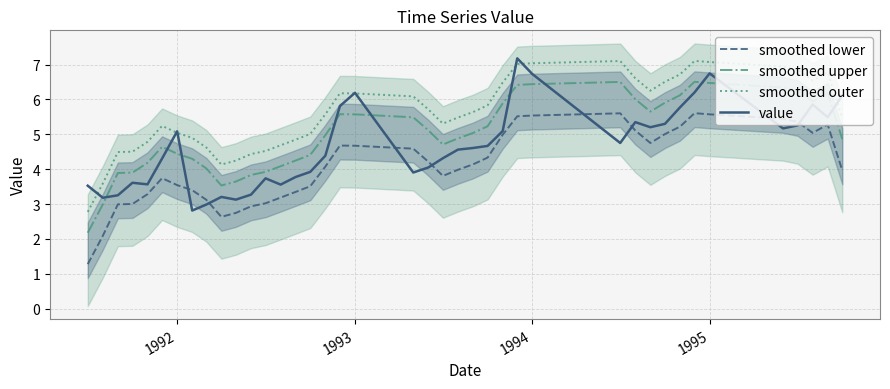

What is the lowest value of the smoothed upper series?

2.2